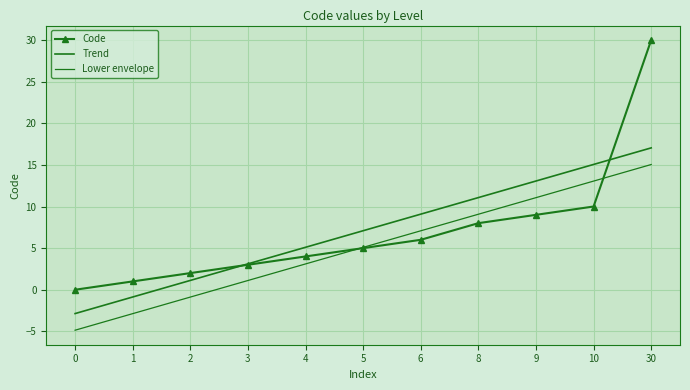

Reading left to right, extract all data points from this chart.

Code: 0=0.0	1=1.0	2=2.0	3=3.0	4=4.0	5=5.0	6=6.0	8=8.0	9=9.0	10=10.0	30=30.0
Trend: 0=-2.9	1=-0.9	2=1.1	3=3.1	4=5.1	5=7.1	6=9.1	8=11.1	9=13.1	10=15.1	30=17.0
Lower envelope: 0=-4.9	1=-2.9	2=-0.9	3=1.1	4=3.1	5=5.1	6=7.1	8=9.1	9=11.1	10=13.1	30=15.0